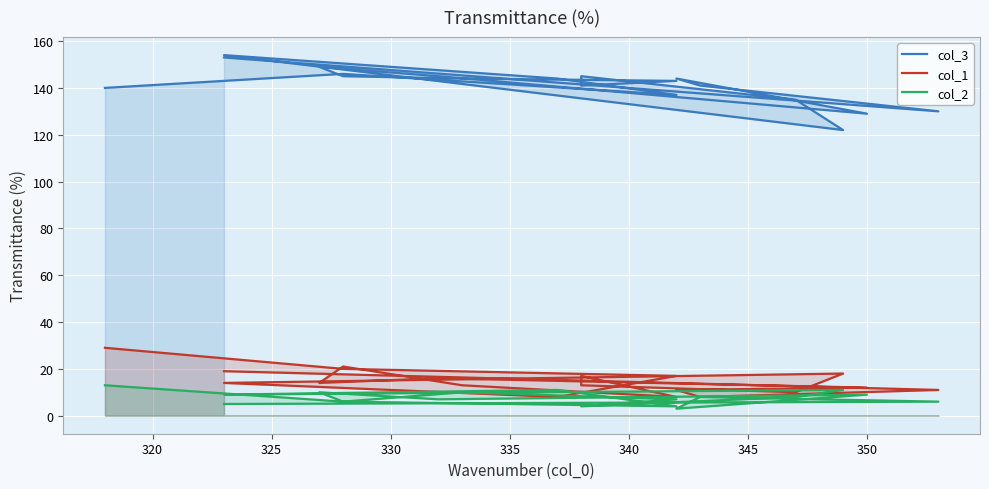

True or false: col_1 has a value of 7 at 335.

False